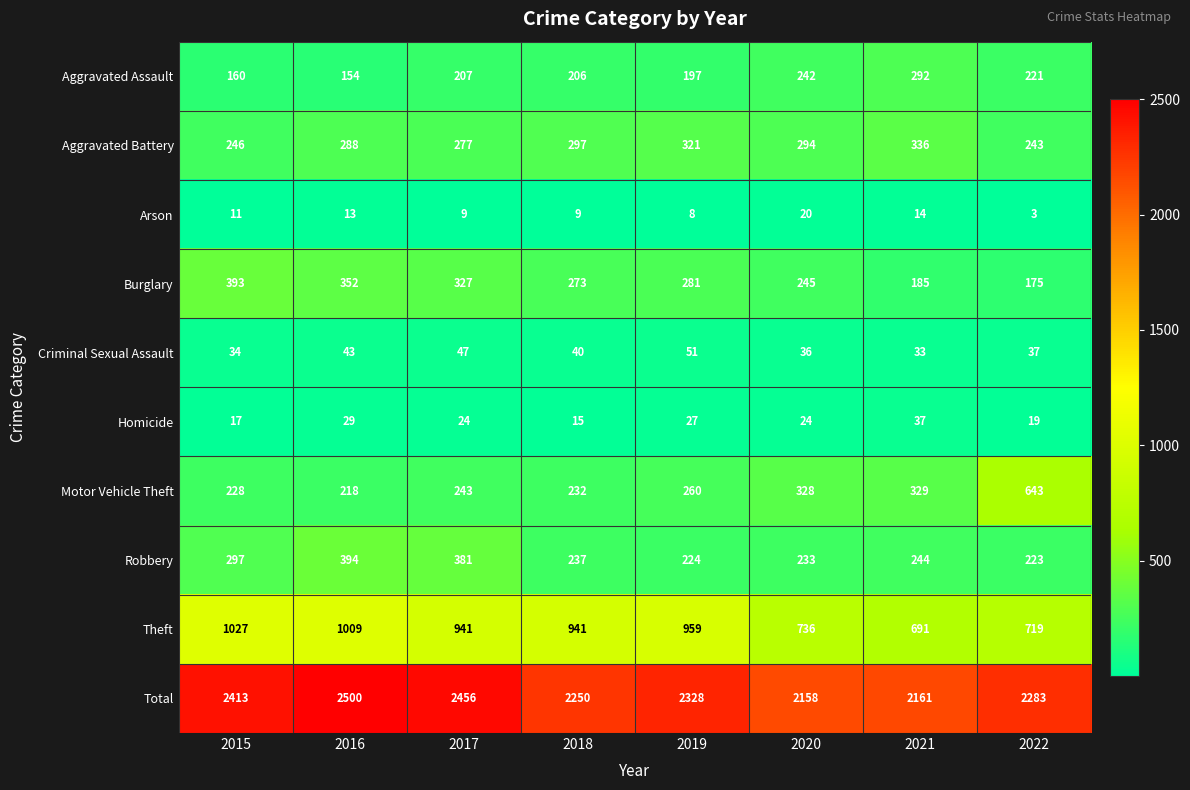

What is the minimum value shown in the chart?

3